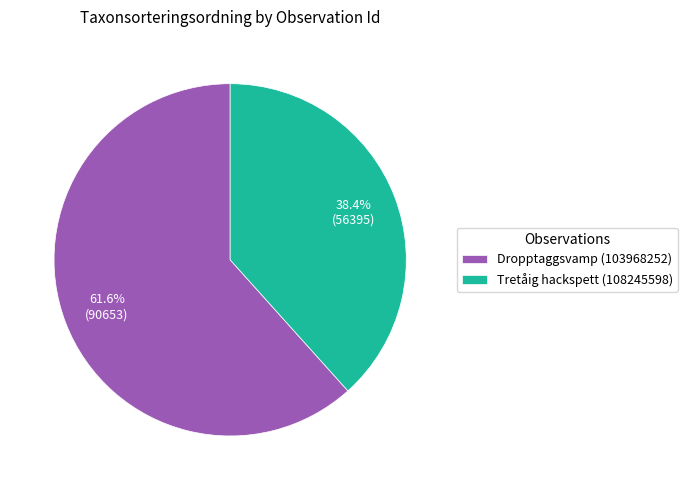

Count the number of slices in the pie.

2